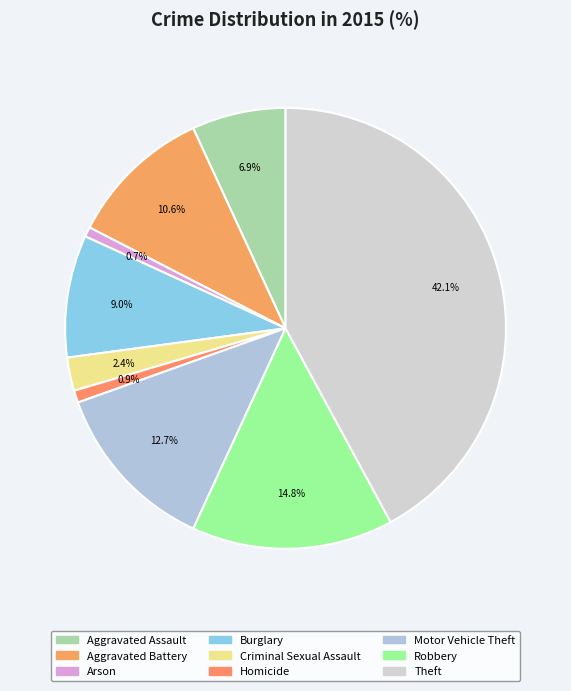

Which category has the biggest portion of the pie?

Theft